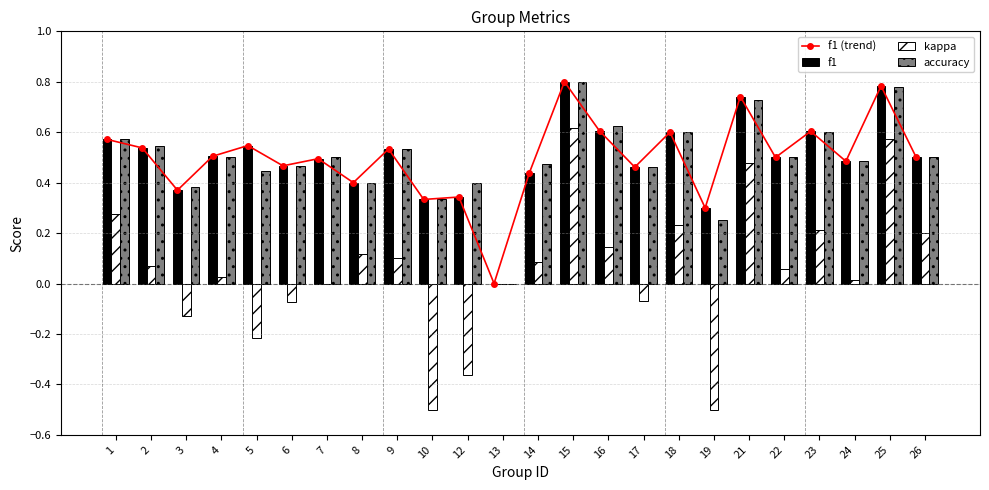

How many accuracy values are between 0 and 1?

24